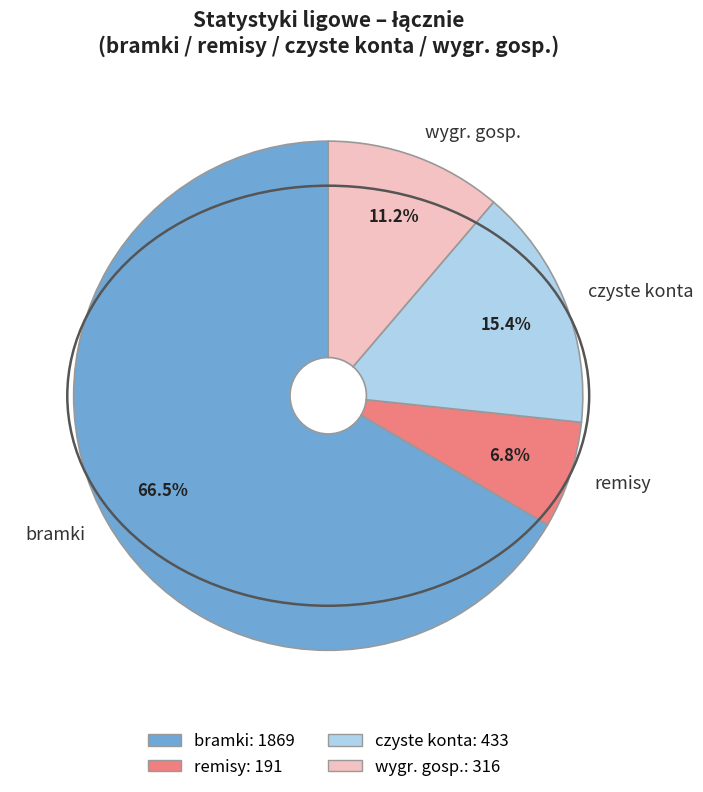

What is the ratio of the value at bramki to the value at czyste konta?

4.3